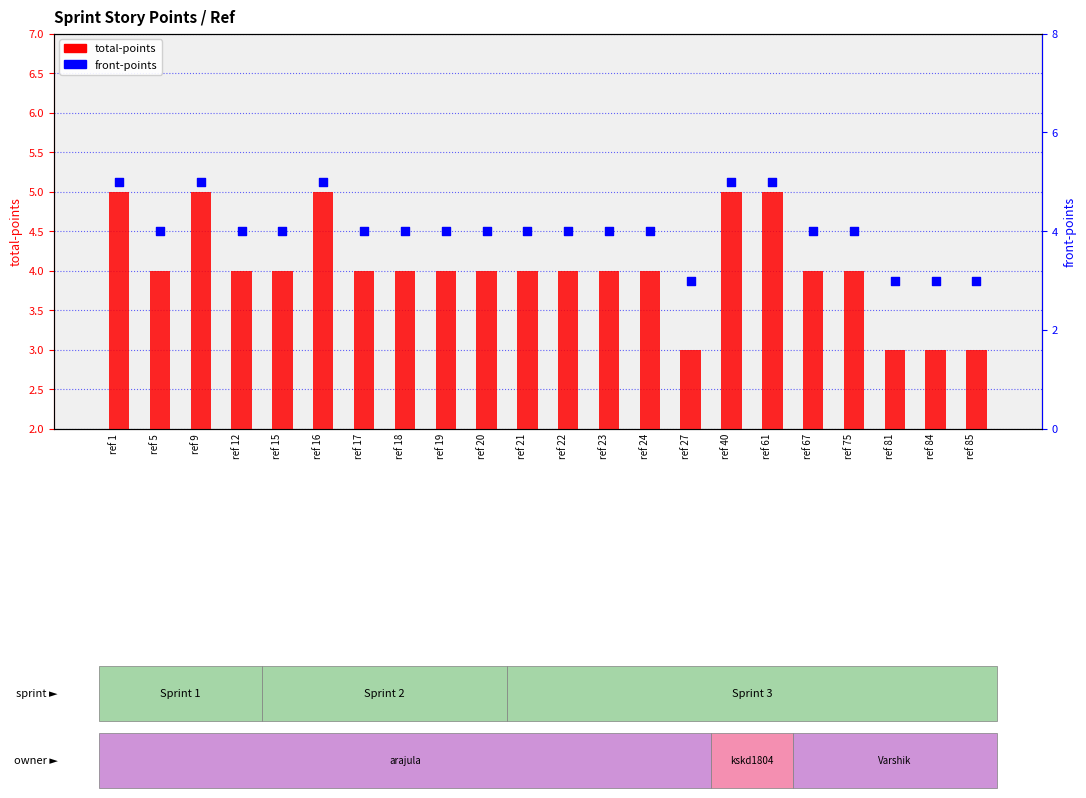

Which series has the largest total across all categories?

total-points